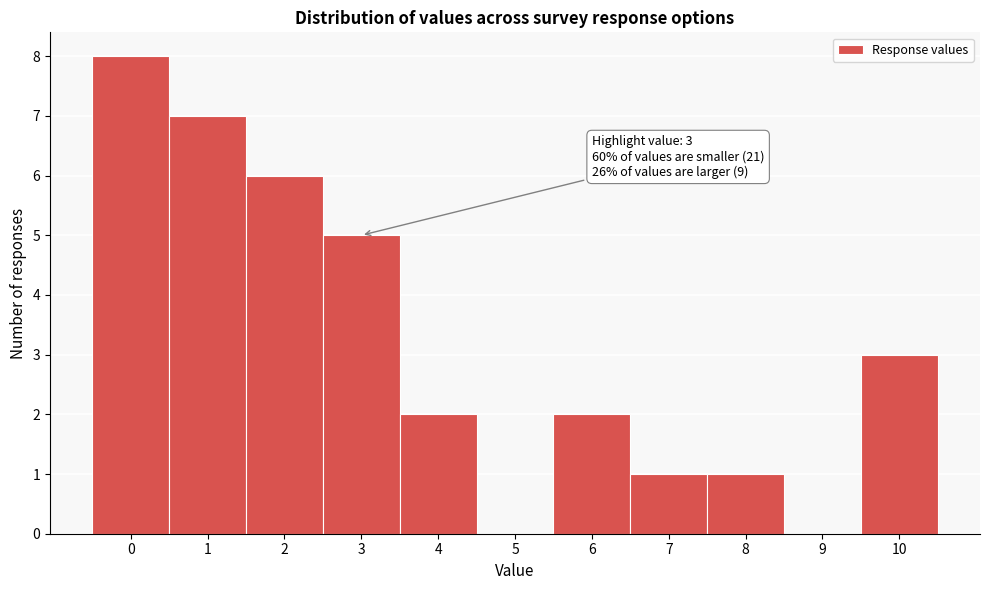

Over which range of the x-axis is the bar tallest?

-0.5 to 0.5